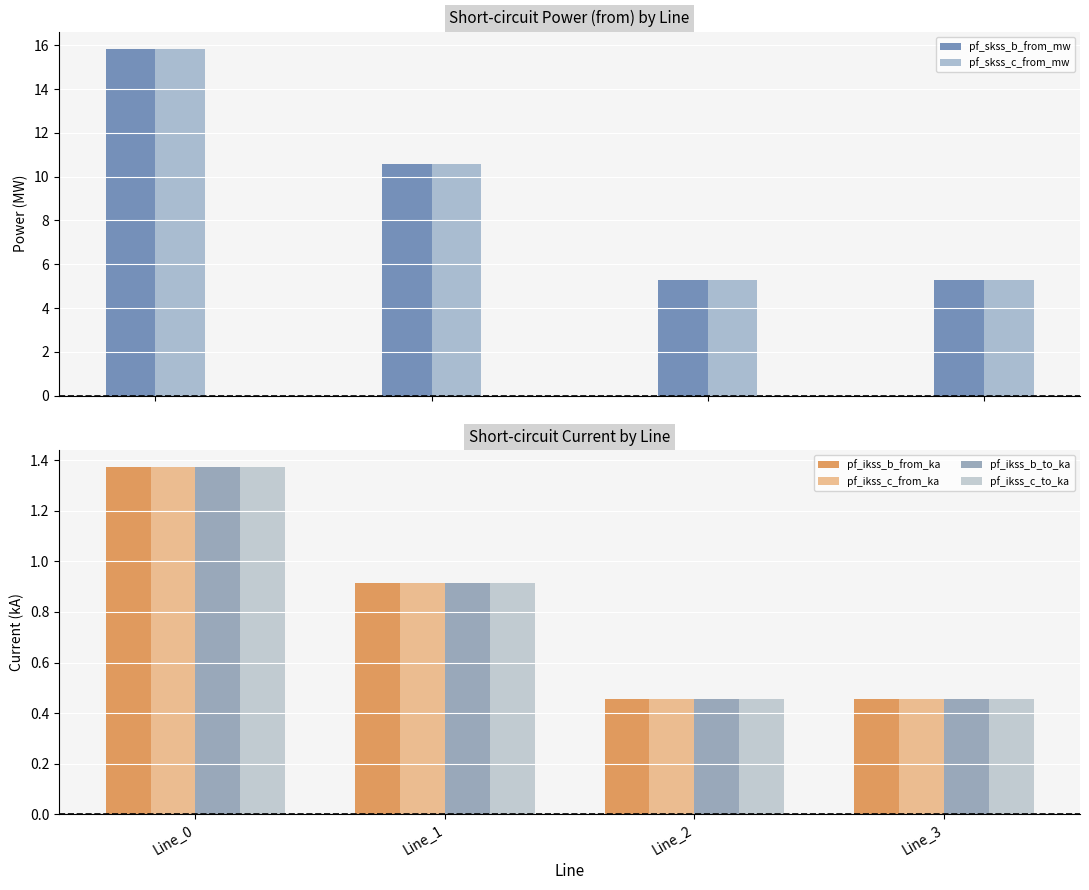

How many bars are there in each group?

6